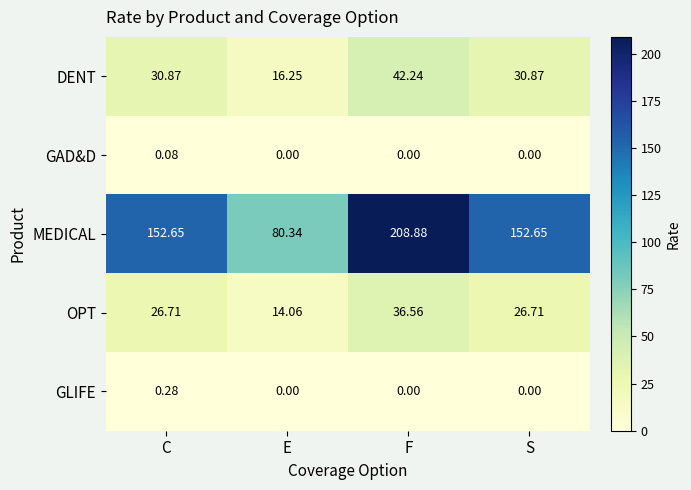

At which category is the sum across all series the highest?

F